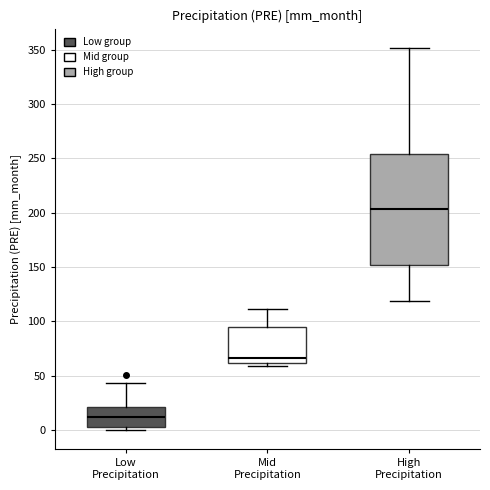

Which box's median line is the highest?

High Precipitation